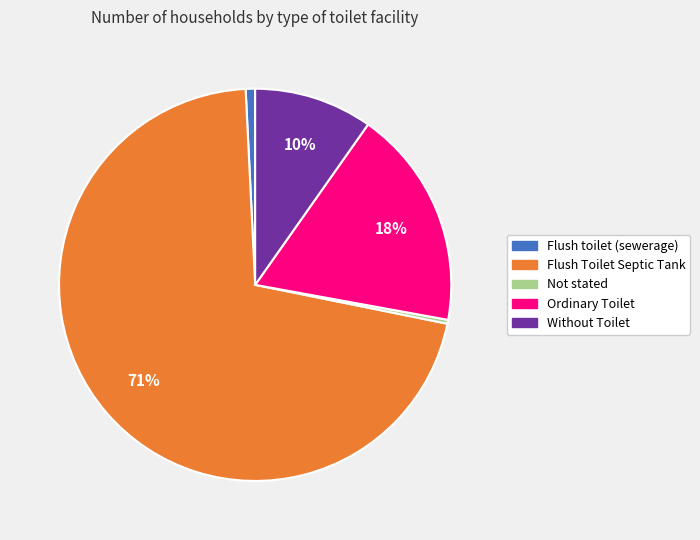

What percentage is the Flush Toilet Septic Tank slice, to the nearest percent?

71%